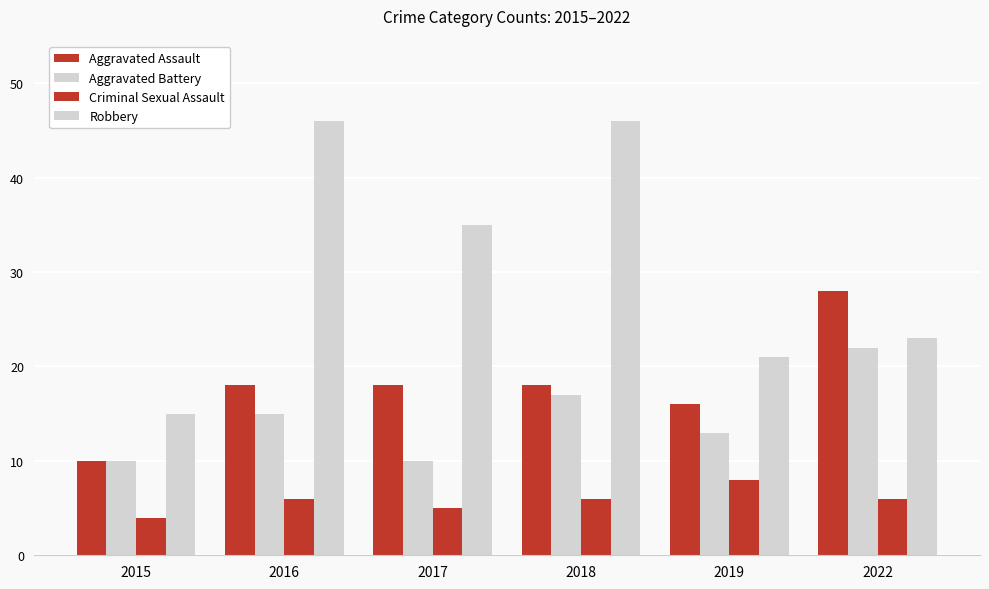

What is the minimum value shown in the chart?

4